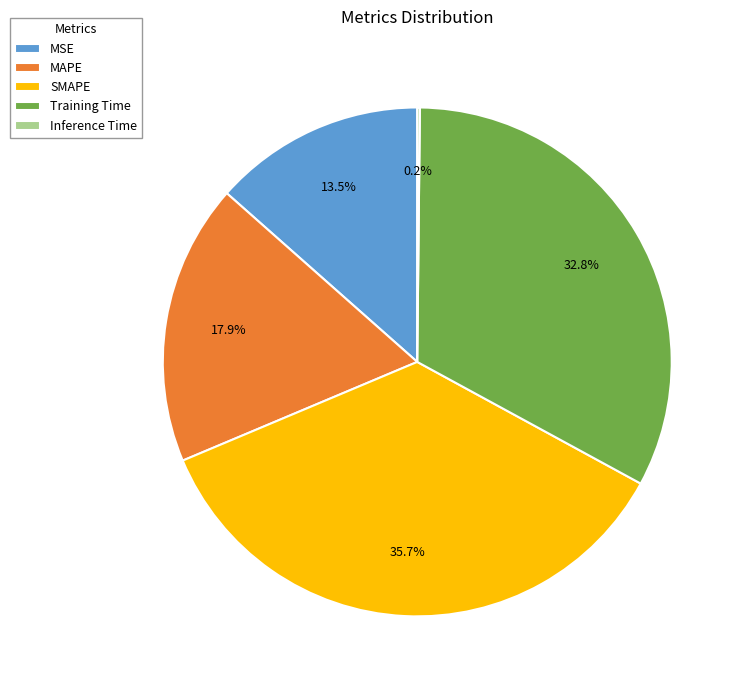

Does MSE account for over 50% of the chart?

No